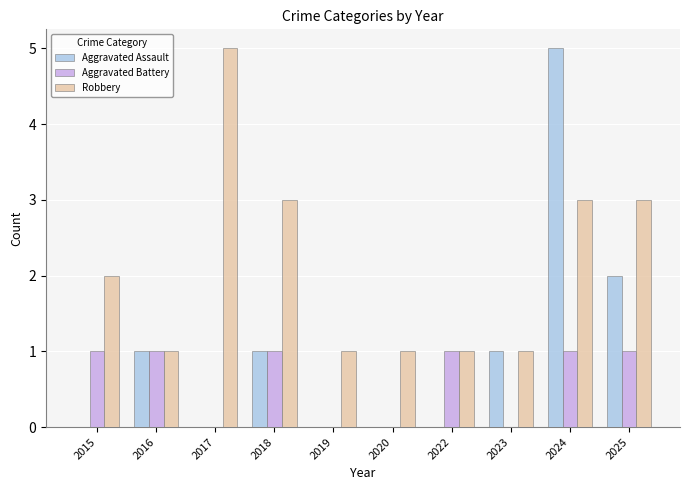

What is the greatest value displayed?

5